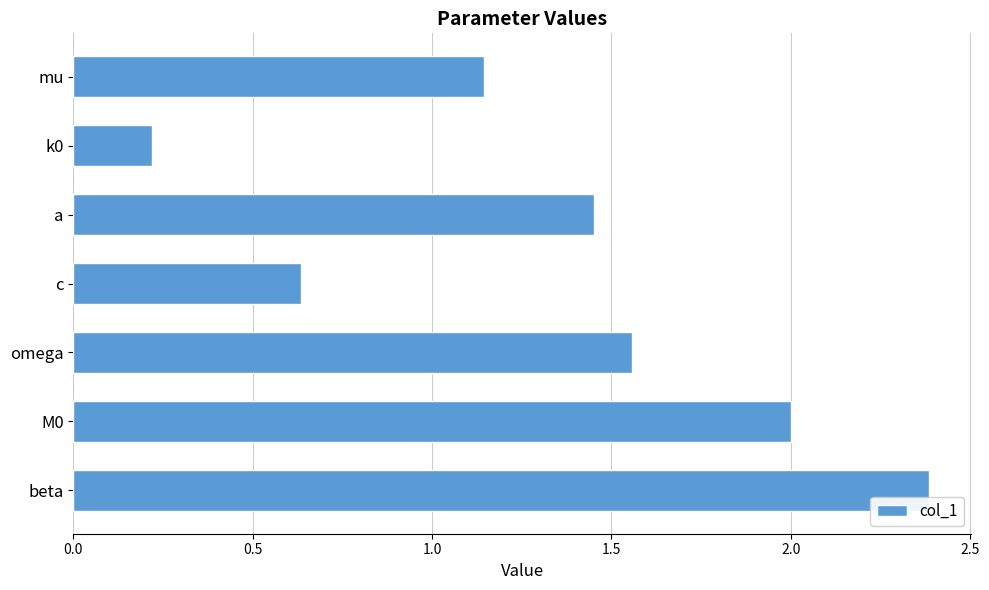

True or false: the data shows 0.9 at a.

False